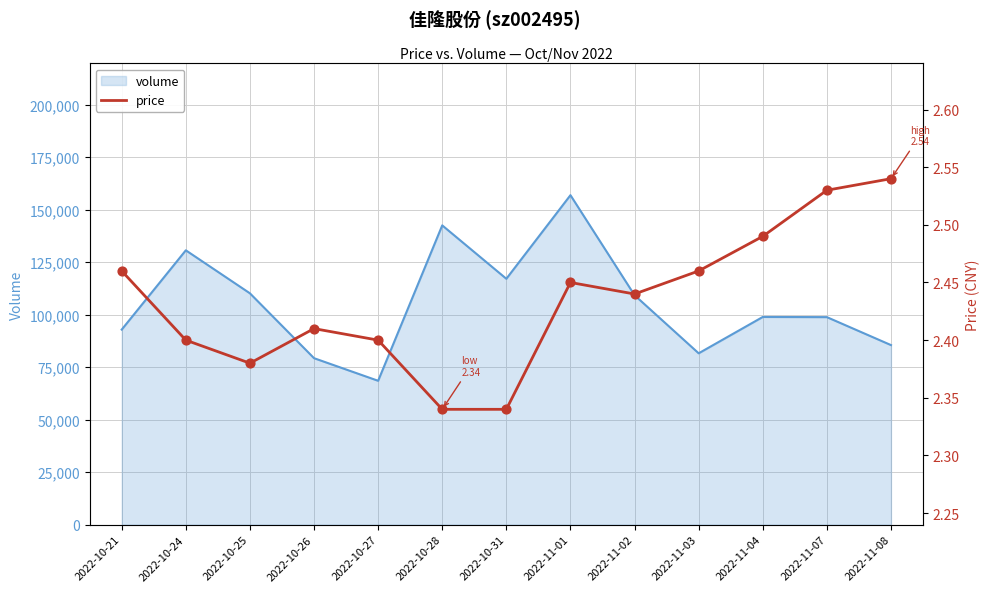

Which category has the lowest value in the volume series?

2022-10-27